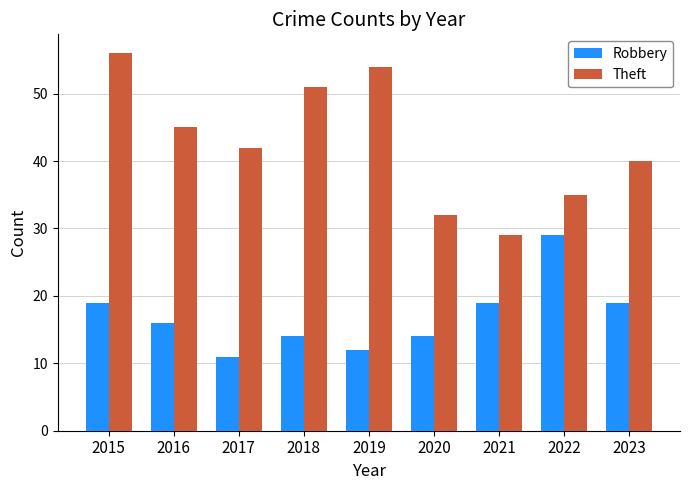

List the series in order of their peak value, lowest first.

Robbery, Theft